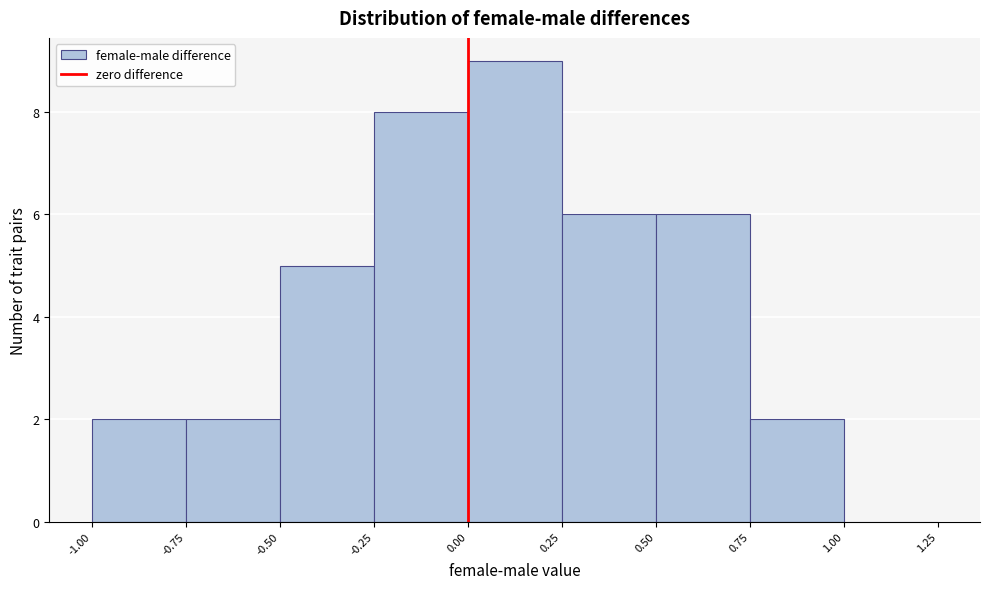

Reading left to right, list every bar in this chart as the range it spans on the x-axis followed by its height. The values are not printed on the chart, so give them approximately, as read against the axis.

-1.00 to -0.75: 2
-0.75 to -0.50: 2
-0.50 to -0.25: 5
-0.25 to 0.00: 8
0.00 to 0.25: 9
0.25 to 0.50: 6
0.50 to 0.75: 6
0.75 to 1.00: 2
1.00 to 1.25: 0